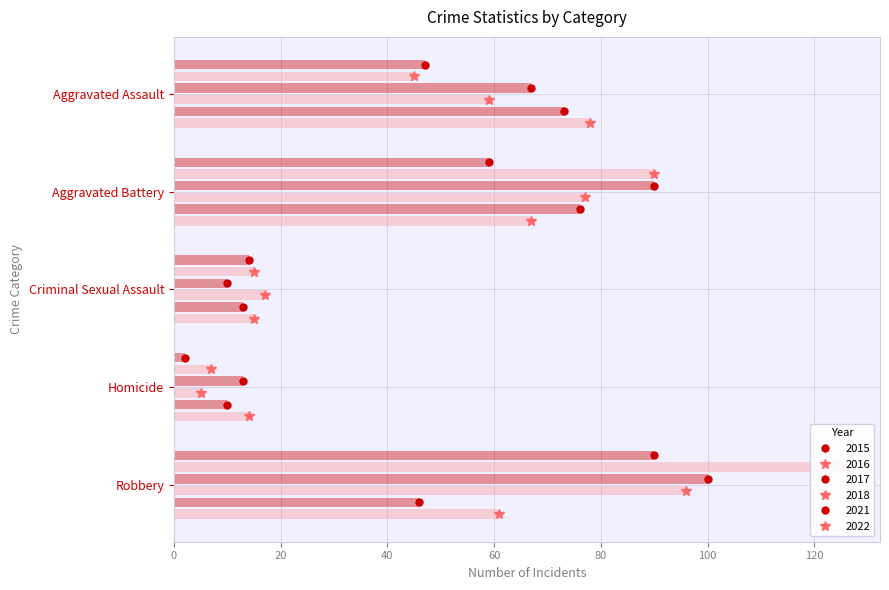

What is the label of the 2nd bar from the left?

Aggravated Battery